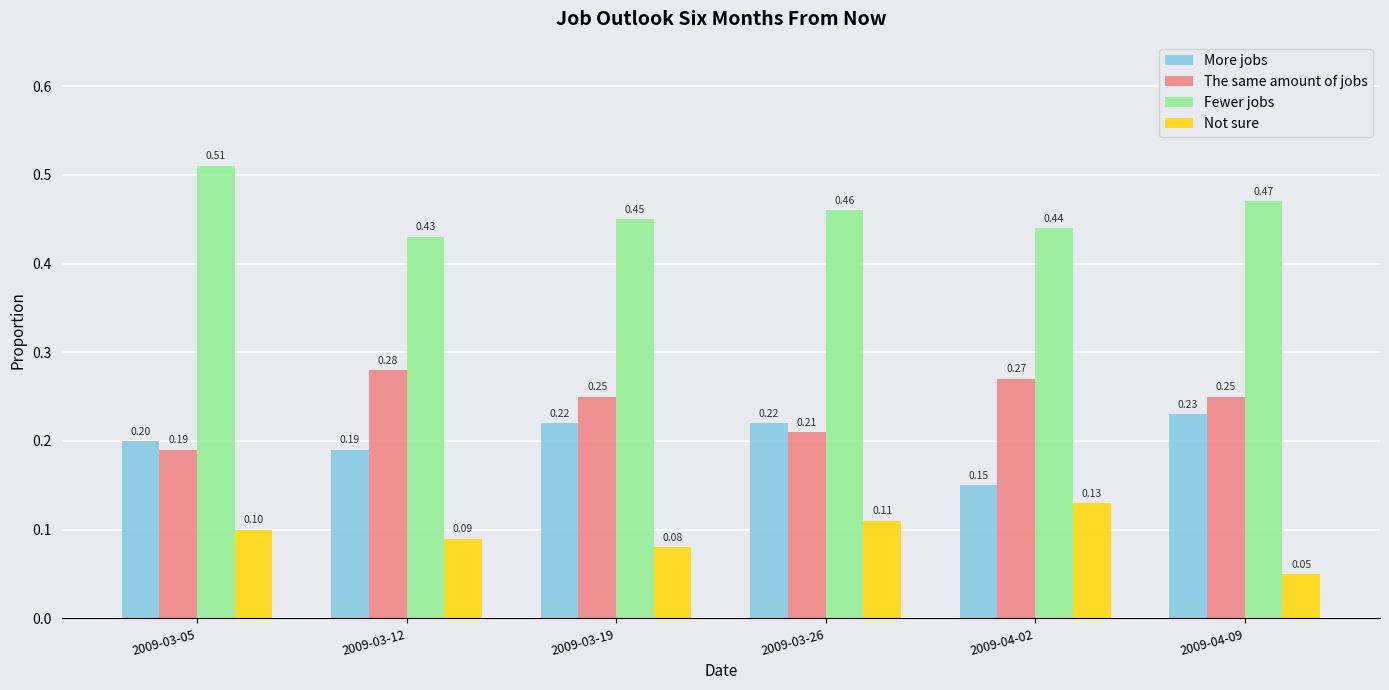

Which series has the largest total across all categories?

Fewer jobs